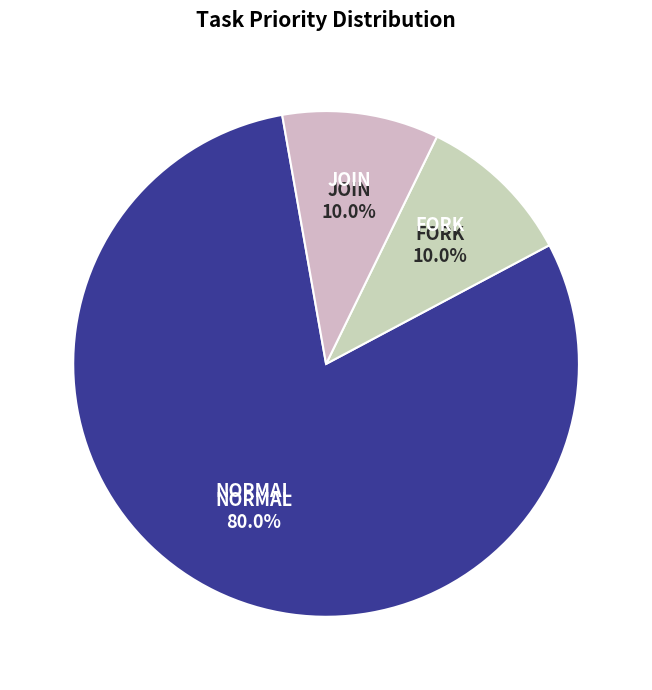

Count the number of slices in the pie.

3